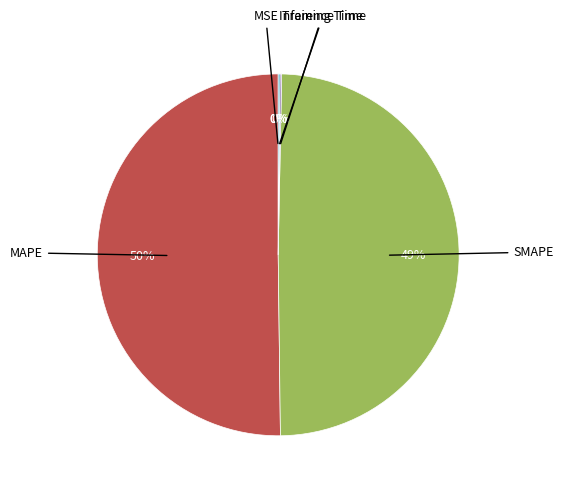

How many slices are in this pie chart?

5